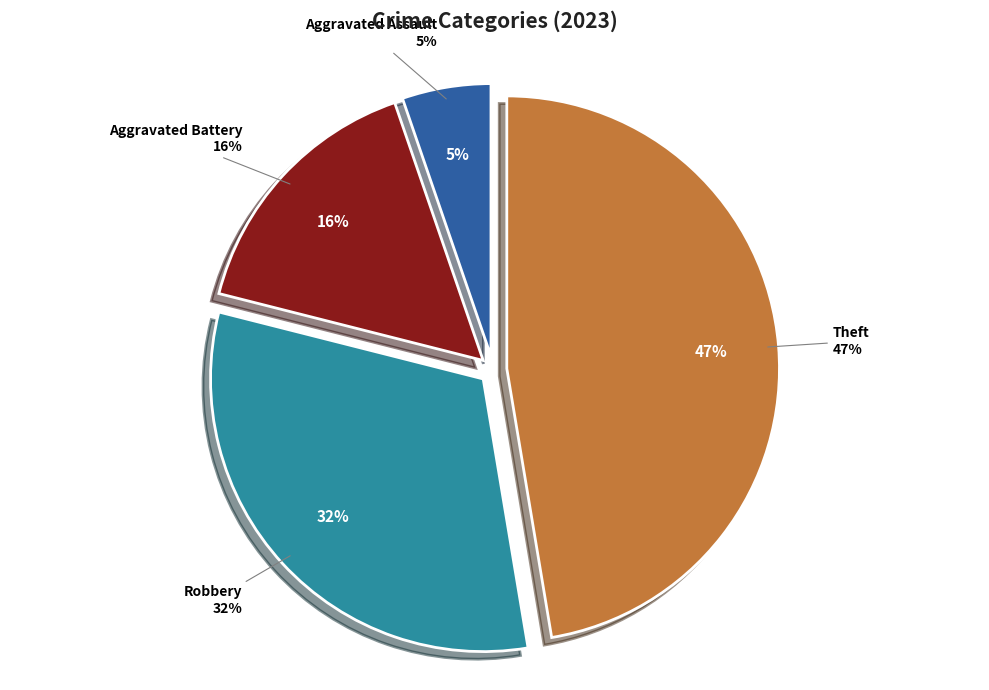

The Burglary slice represents 0% of the pie. True or false?

True